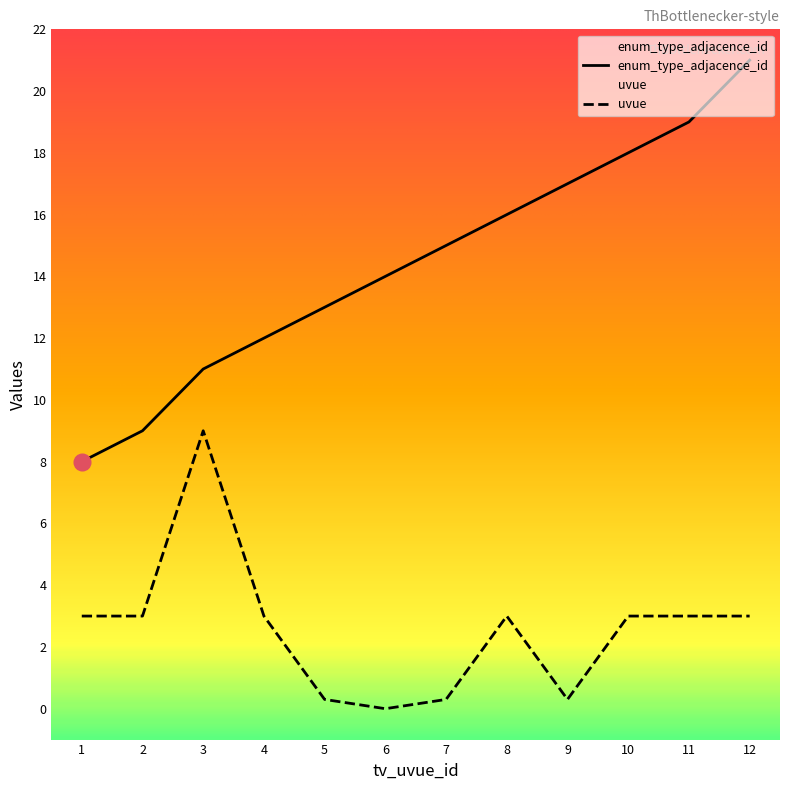

Rank the series by their average value, from lowest to highest.

uvue, enum_type_adjacence_id